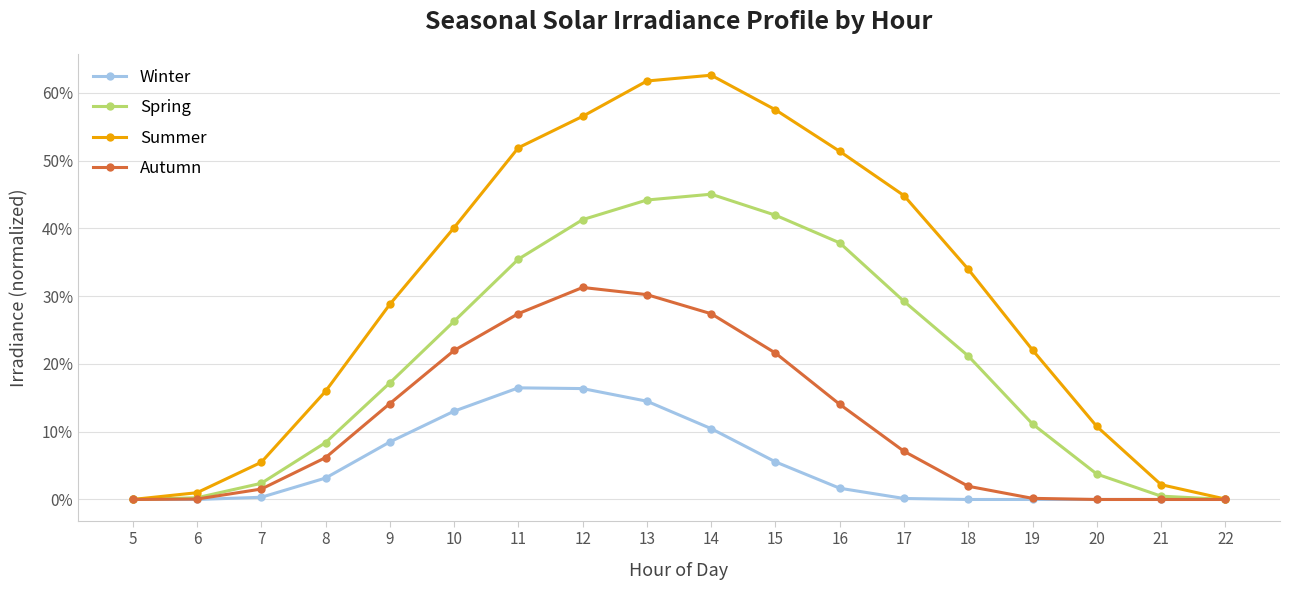

What are all the series names shown in the legend?

Winter, Spring, Summer, Autumn